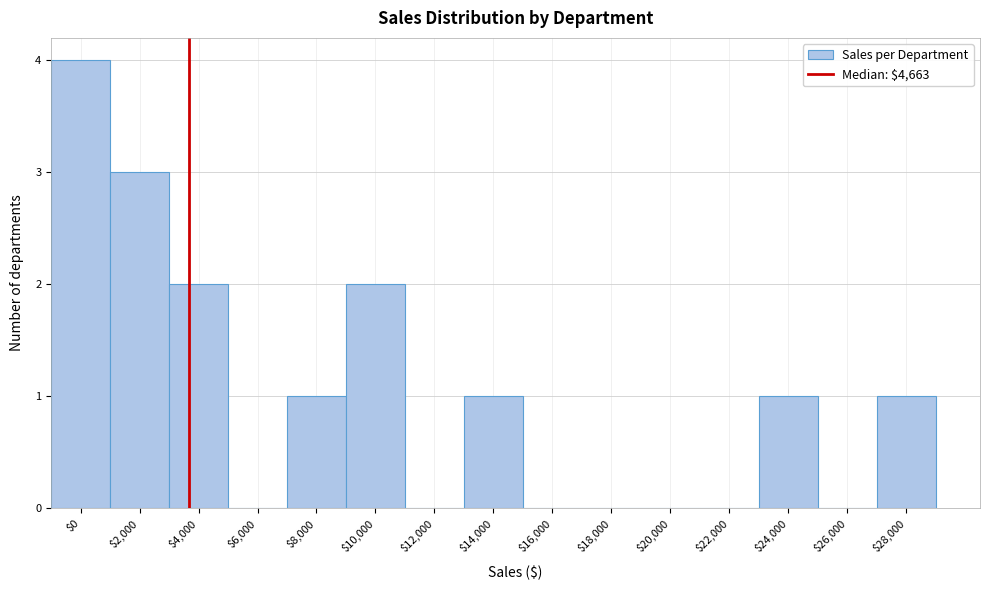

True or false: the data shows -1 at $6,000.

False